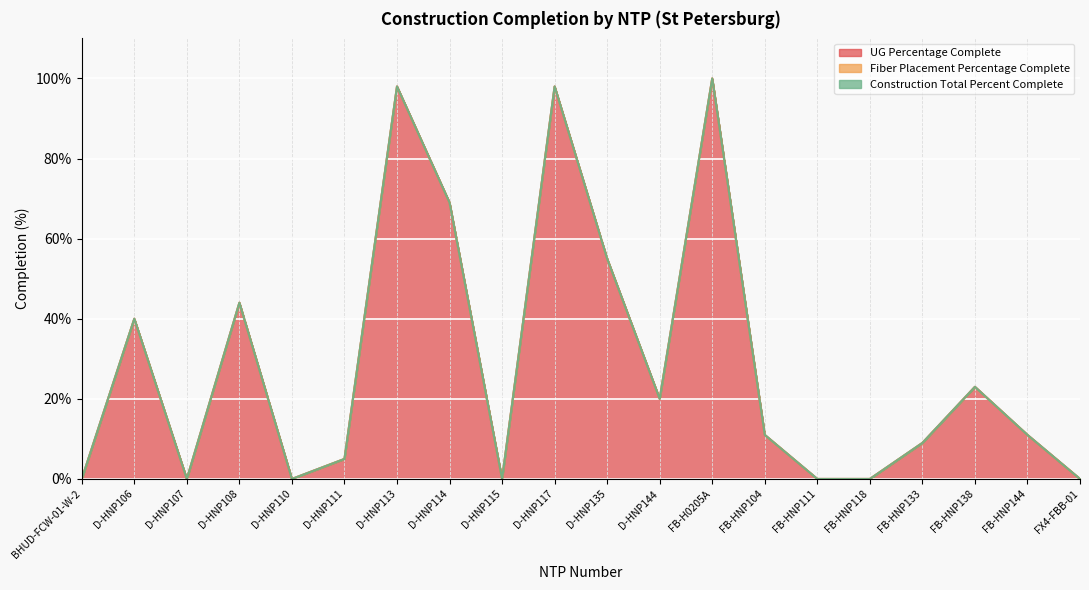

True or false: UG Percentage Complete has a value of -0.4 at FB-HNP118.

False